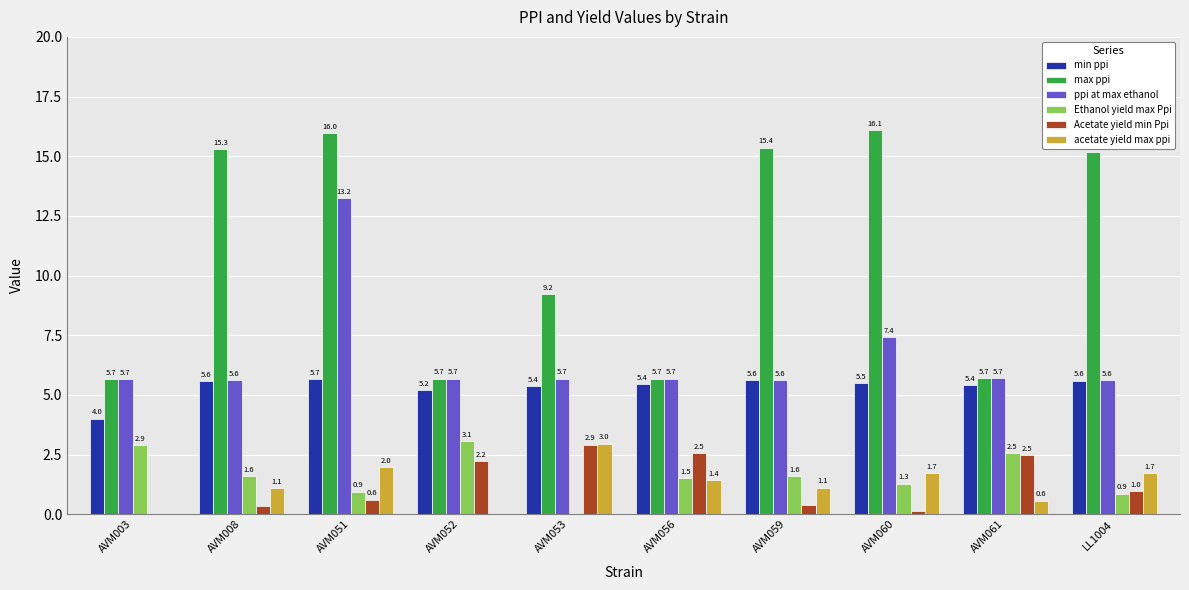

How many distinct data groups are displayed?

6